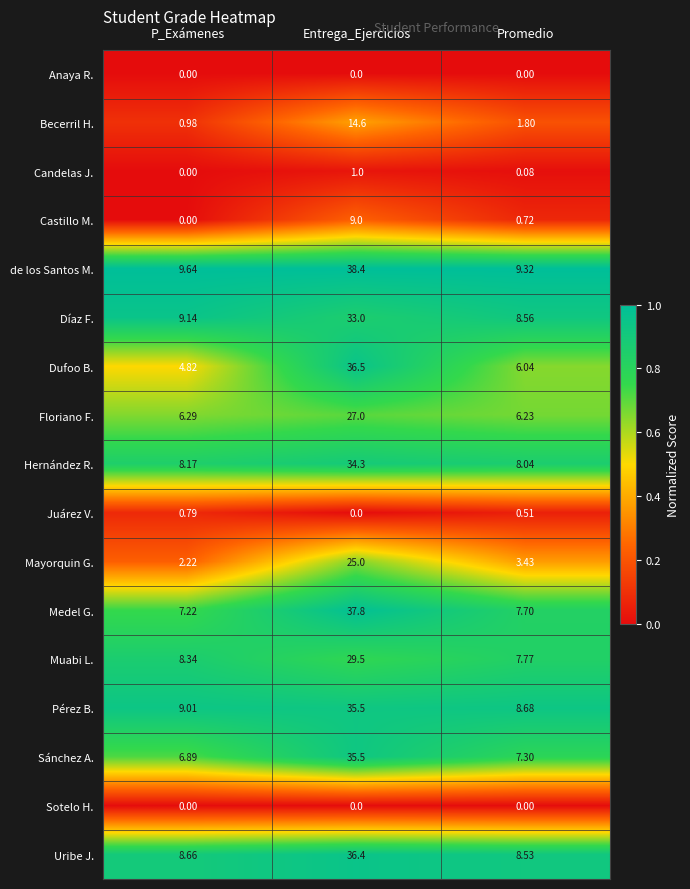

Which series has the largest range (max minus min)?

Dufoo B.